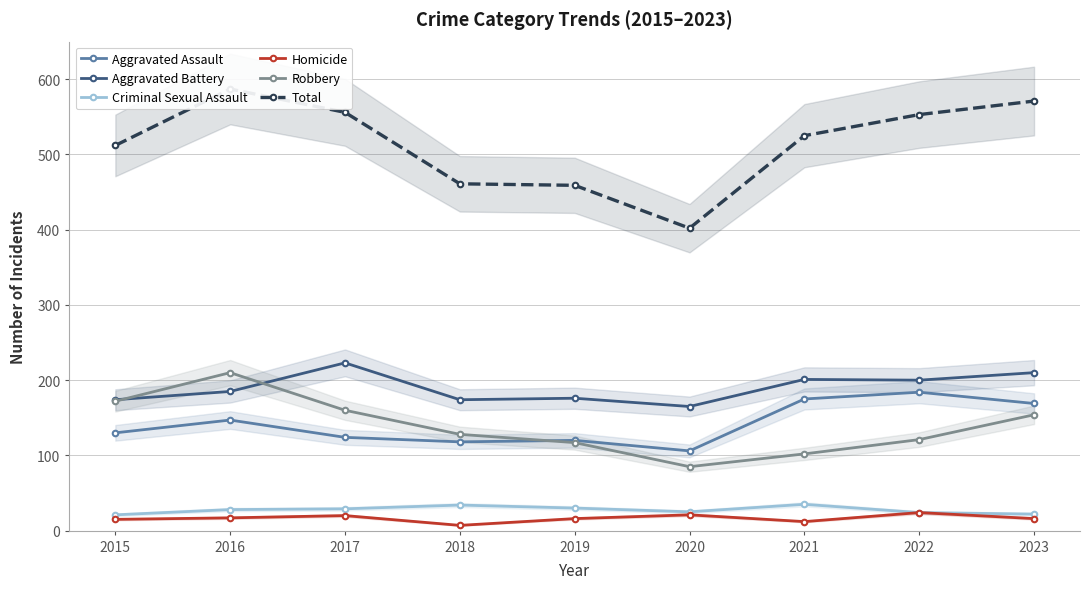

In Aggravated Battery, how many points are lower than both neighbors (excluding endpoints)?

3